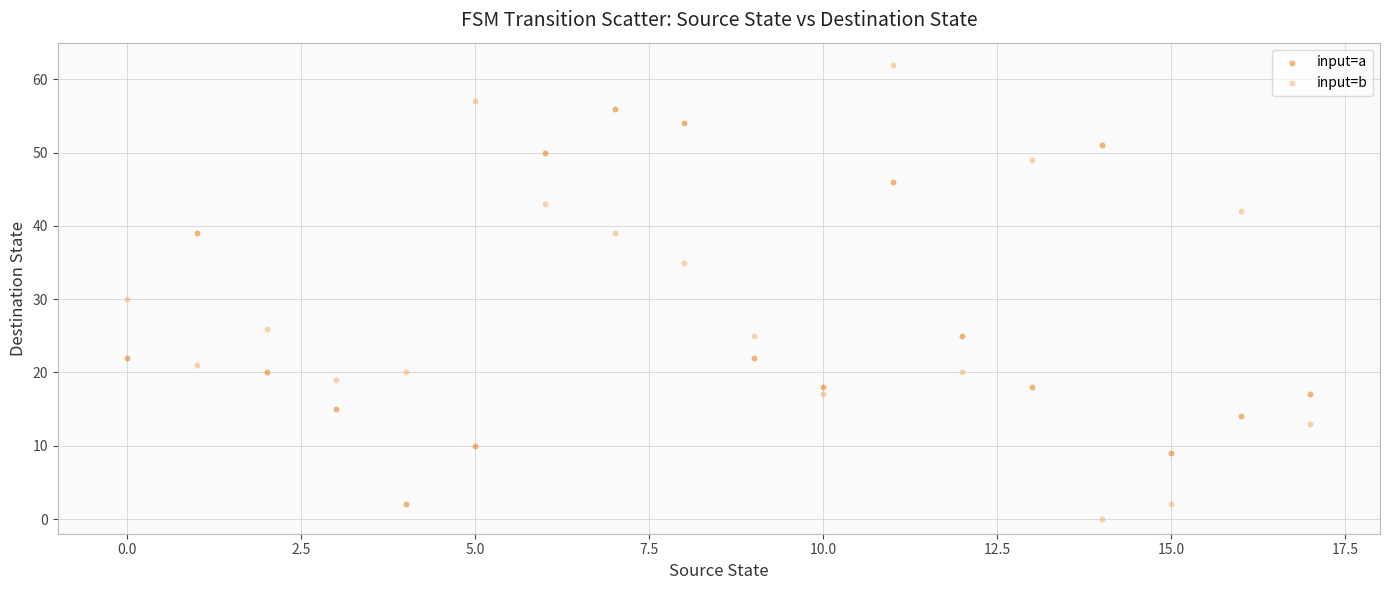

Which series has the widest spread of Y values?

input=b